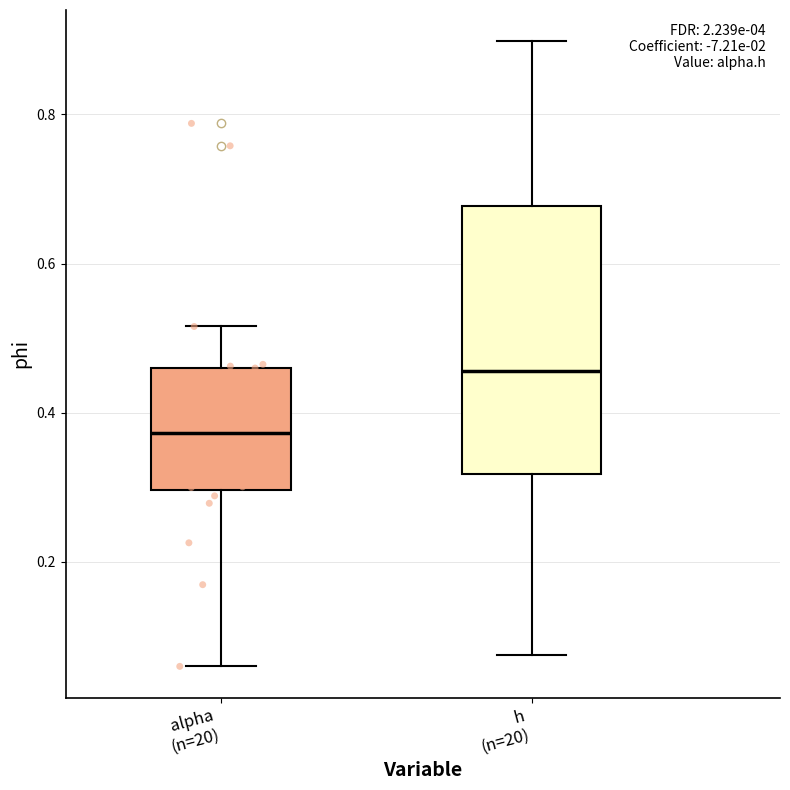

Reading left to right, read every box against the y-axis: the position of its median line, the range the box covers, and the ends of its whiskers. The values are not printed on the chart, so give them approximately, as read against the axis.

alpha (n=20): median 0.38, box 0.30 to 0.46, whiskers 0.06 to 0.52
h (n=20): median 0.46, box 0.32 to 0.68, whiskers 0.08 to 0.90